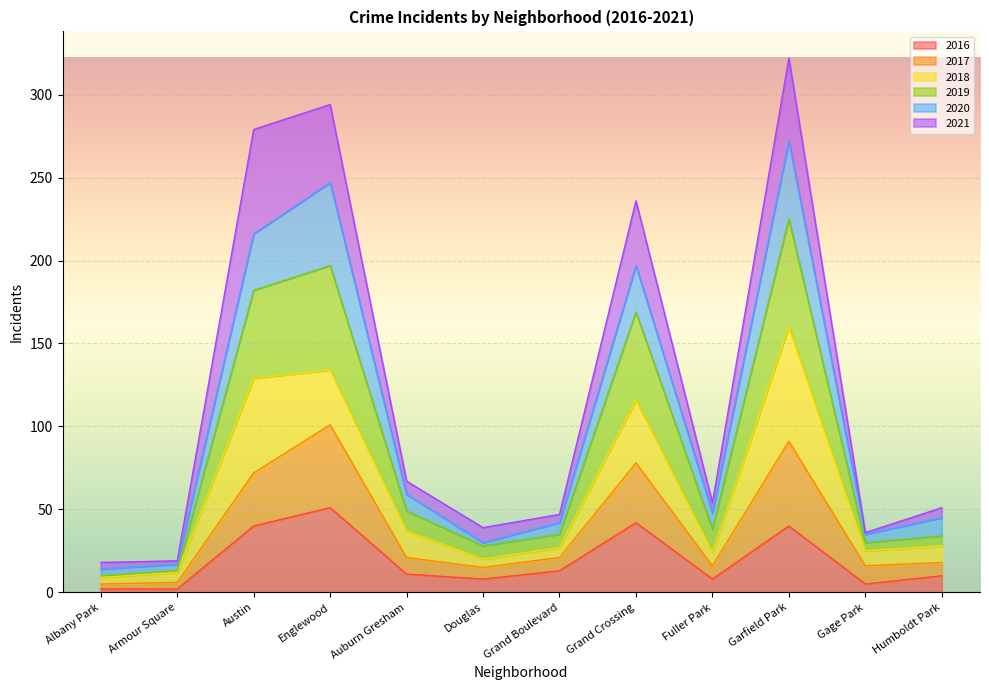

What is the highest value of the 2016 series?

51